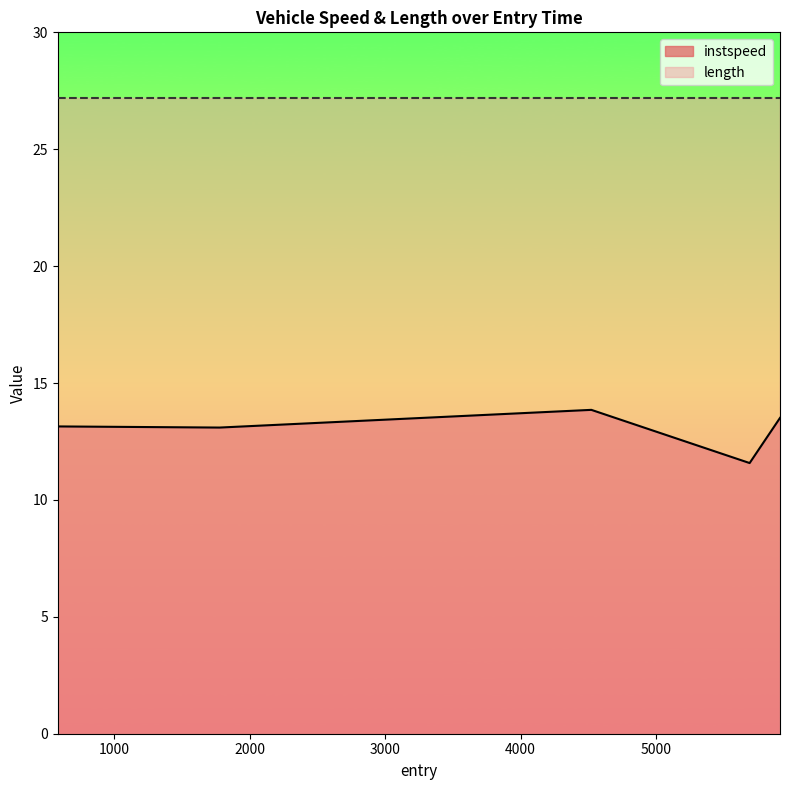

Rank the categories by value from lowest to highest.

5691.223696330068, 582.5672198025685, 1777.6895480219116, 584.3032170147948, 5915.465370526216, 4522.400716000675